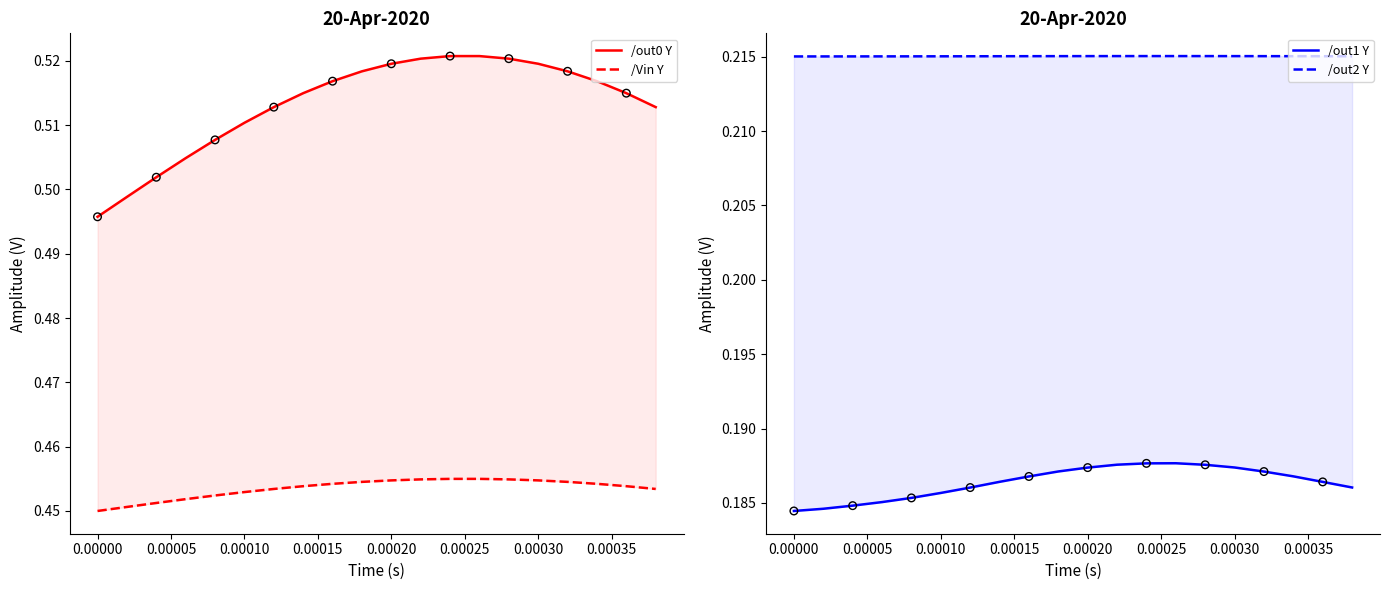

What are all the series names shown in the legend?

/out0 Y, /Vin Y, /out1 Y, /out2 Y